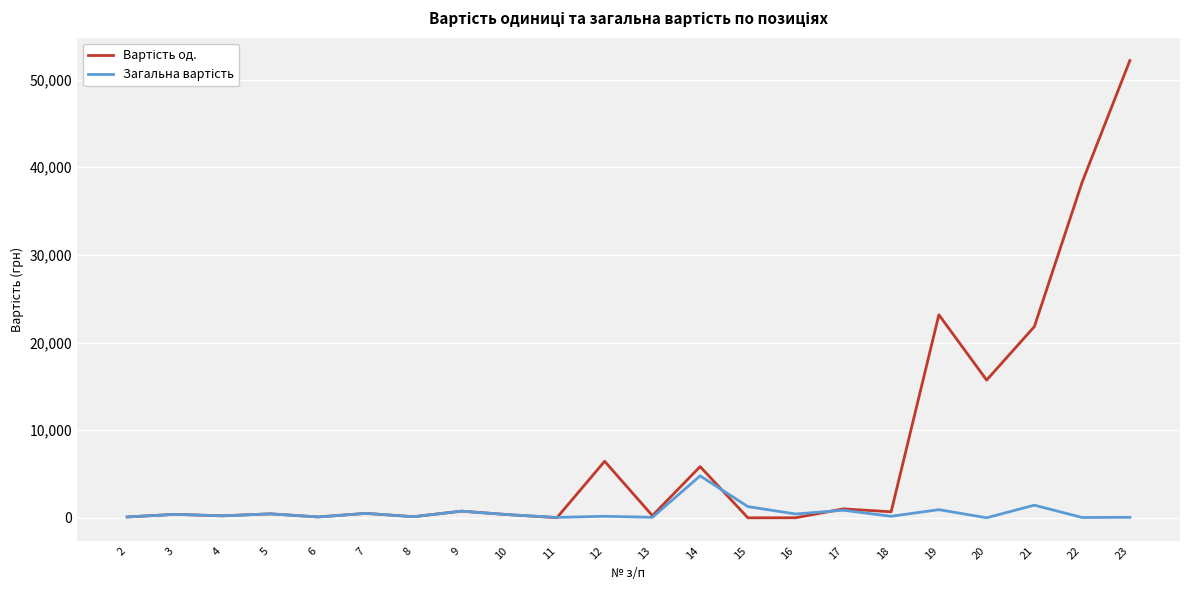

At which category is the sum across all series the highest?

23